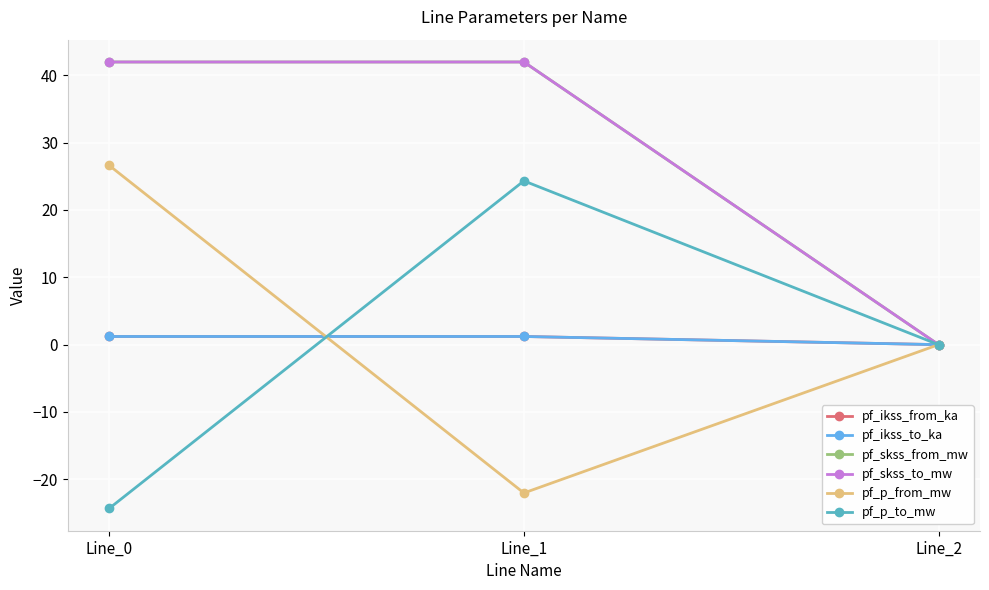

What is the minimum value shown in the chart?

-24.3